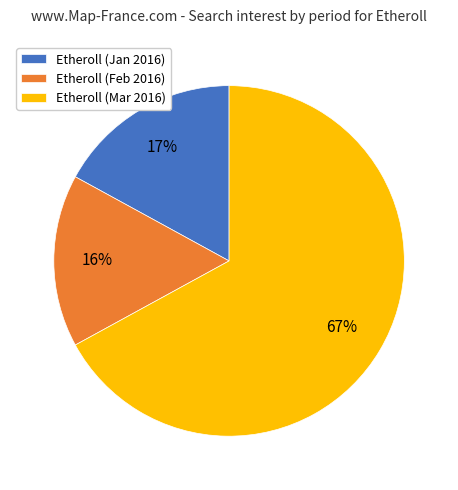

Rank the categories by value from highest to lowest.

Etheroll (Mar 2016), Etheroll (Jan 2016), Etheroll (Feb 2016)